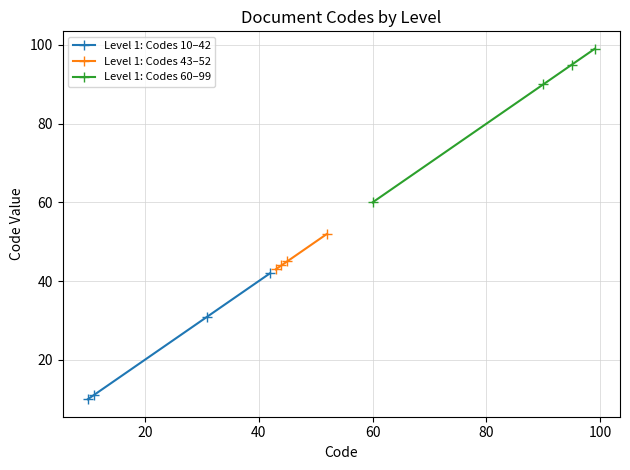

What is the smallest value displayed?

10